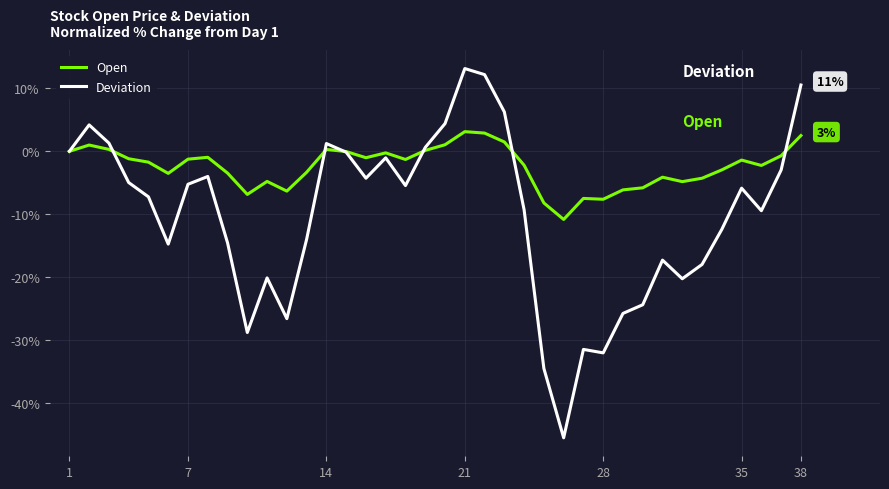

Which series has the largest total across all categories?

Open